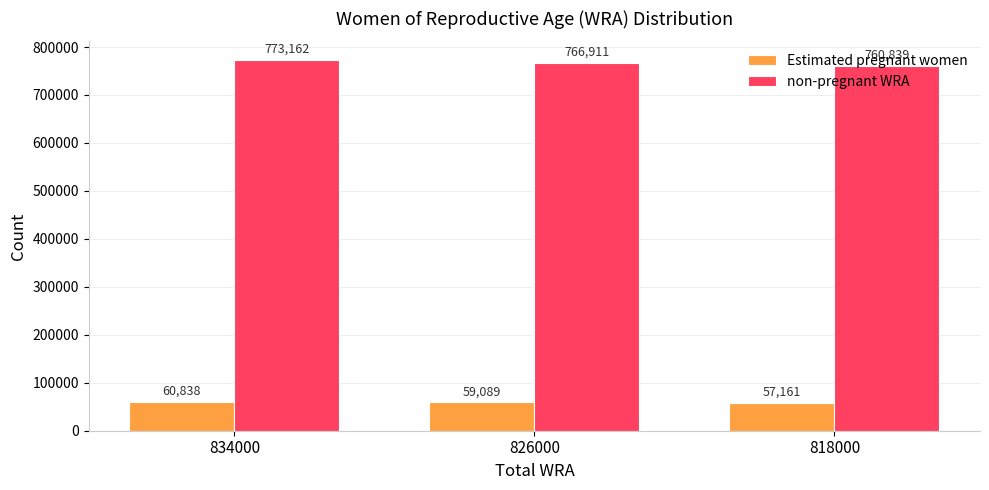

Does the chart contain any negative values?

No